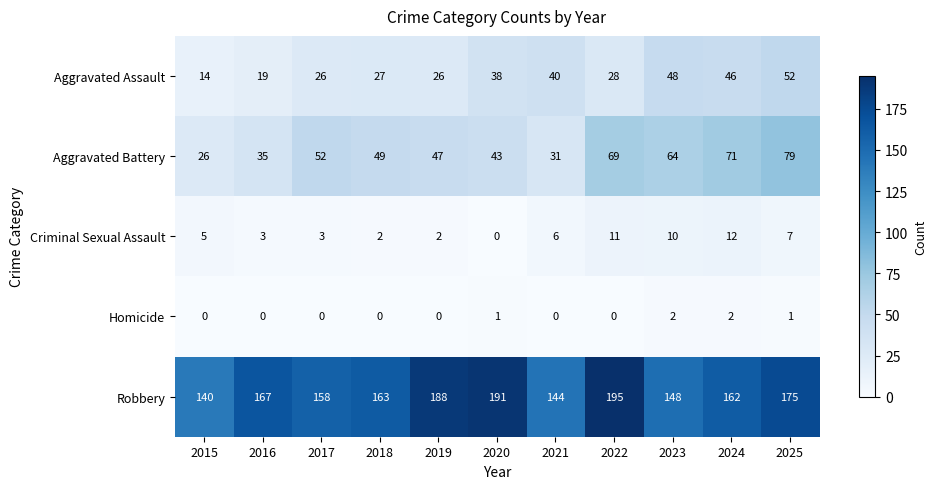

Where does the Aggravated Assault series first go above 28?

2020